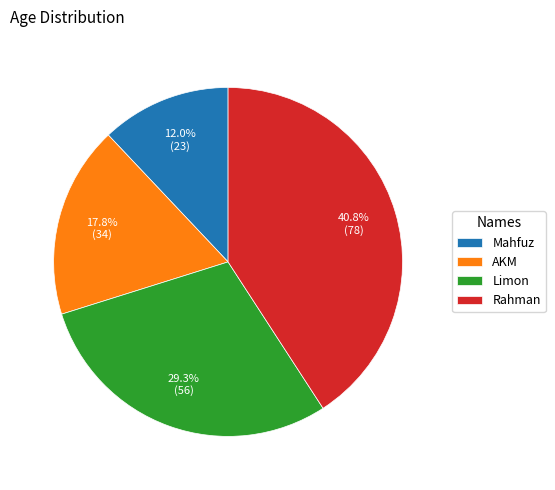

Combined, what portion of the pie is Mahfuz and Rahman?

52.9%